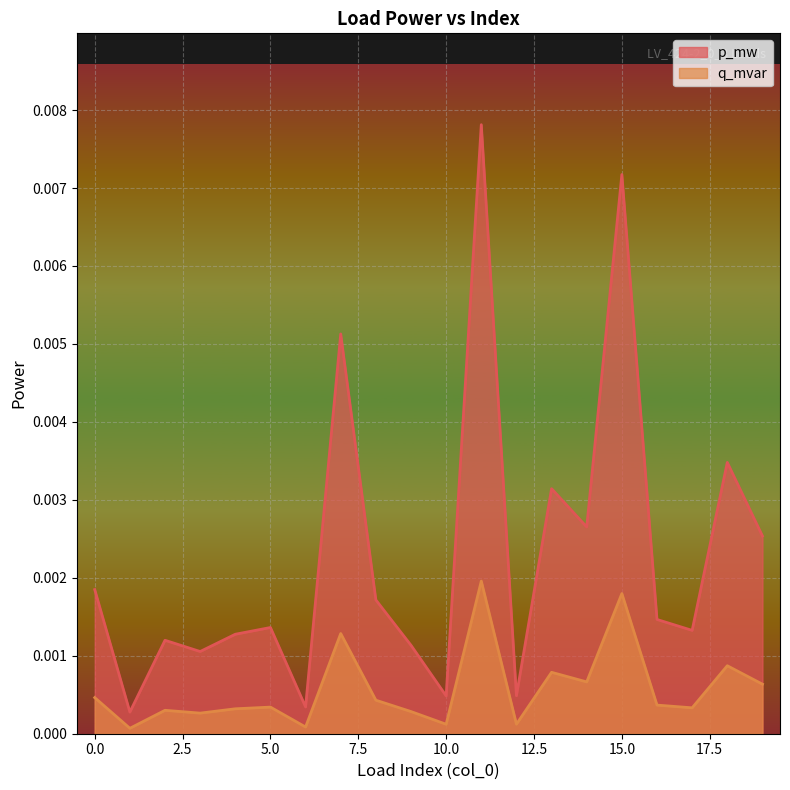

True or false: q_mvar and p_mw cross at least once.

False